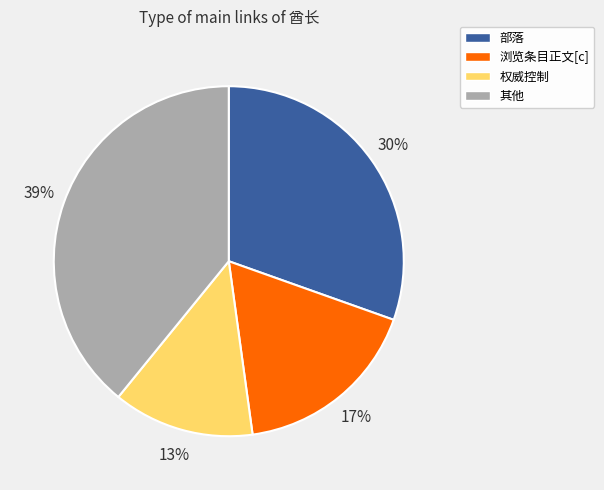

What is the smallest slice in the pie chart?

权威控制